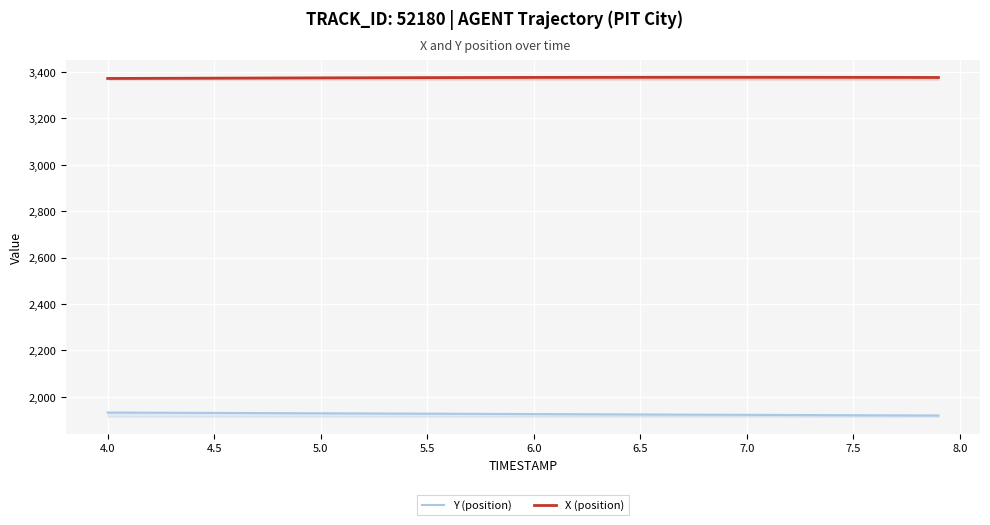

List the series in order of their overall mean, lowest first.

Y (position), X (position)